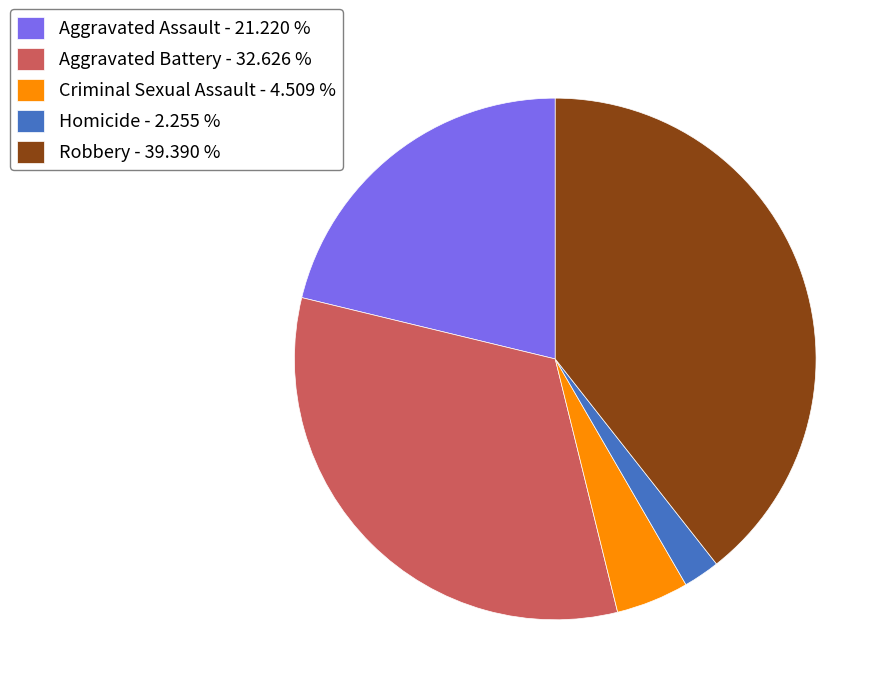

Does Criminal Sexual Assault represent more than half of the total?

No